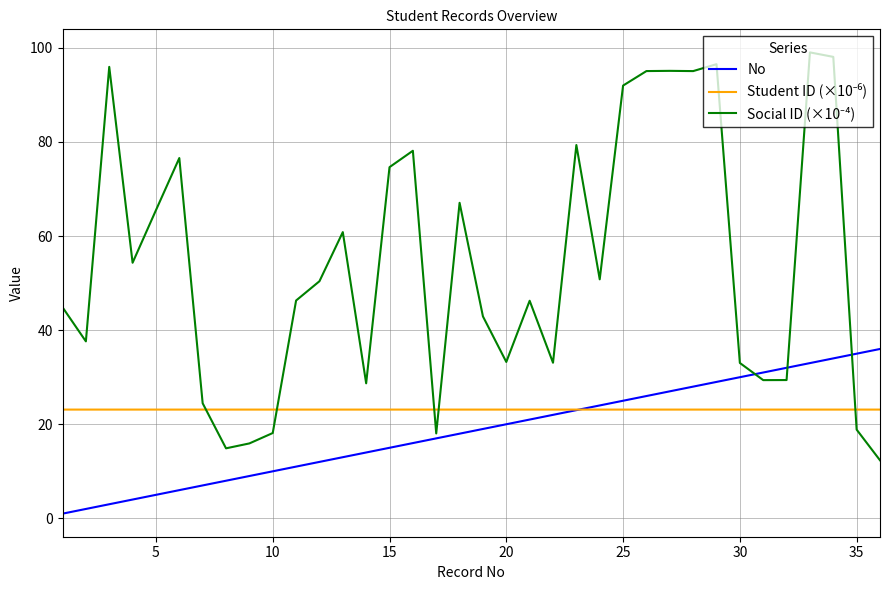

Does the chart have visible grid lines?

Yes